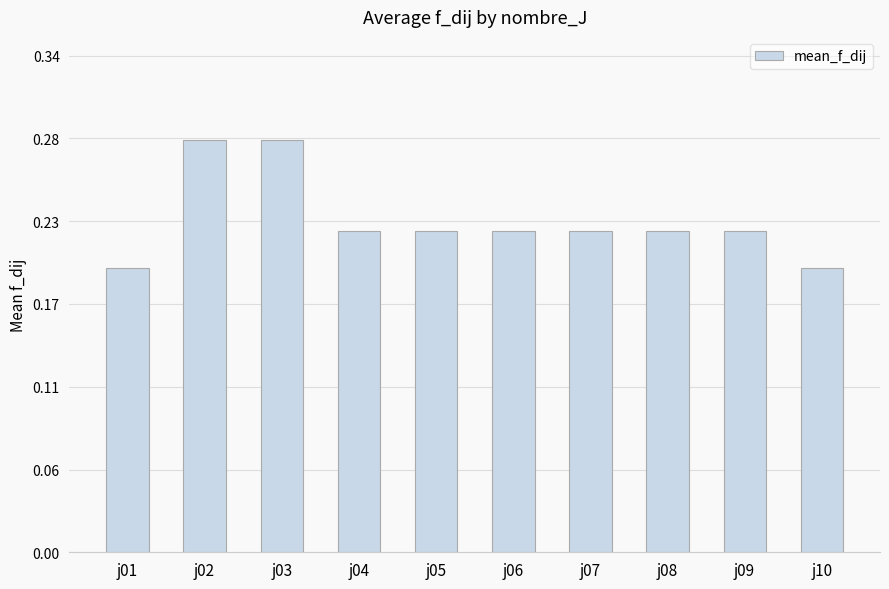

Which has a higher value, j01 or j02?

j02